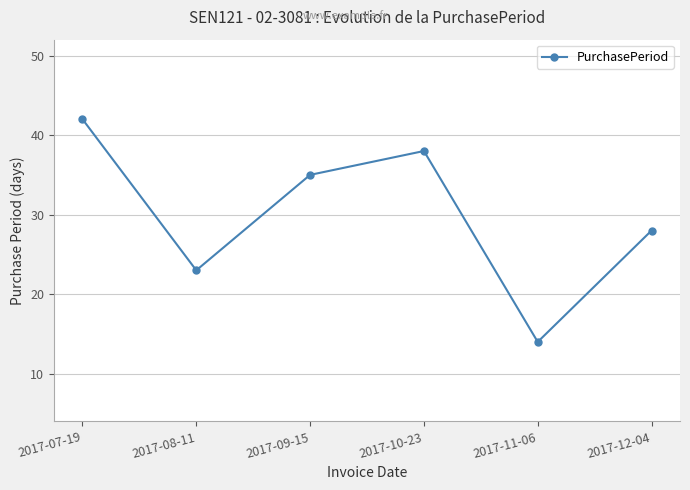

What is the label of the 2nd point from the left?

2017-08-11